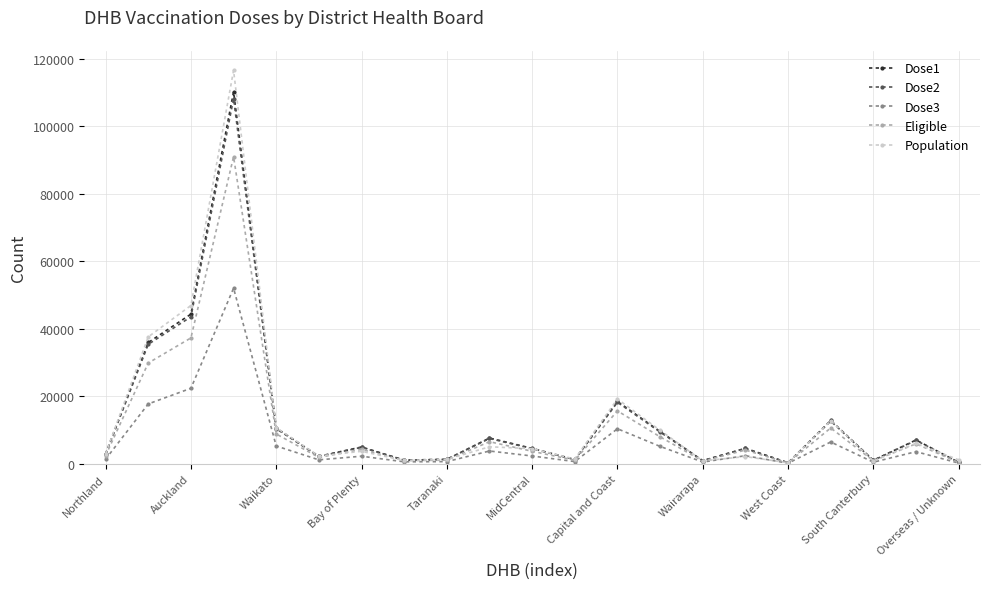

What is the highest value of the Population series?

116498